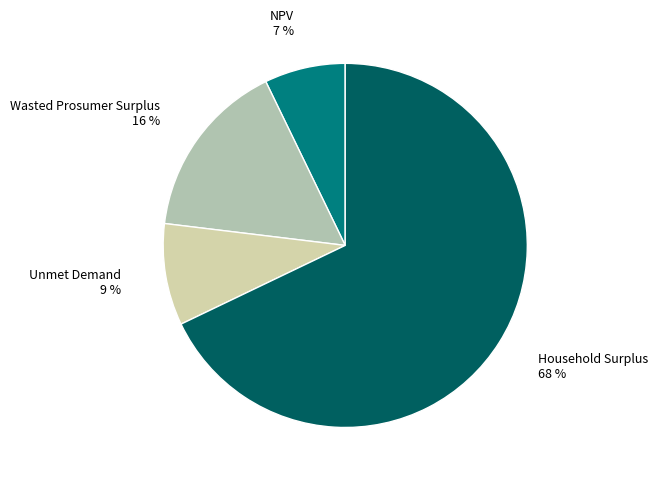

Which category has the smallest portion of the pie?

NPV